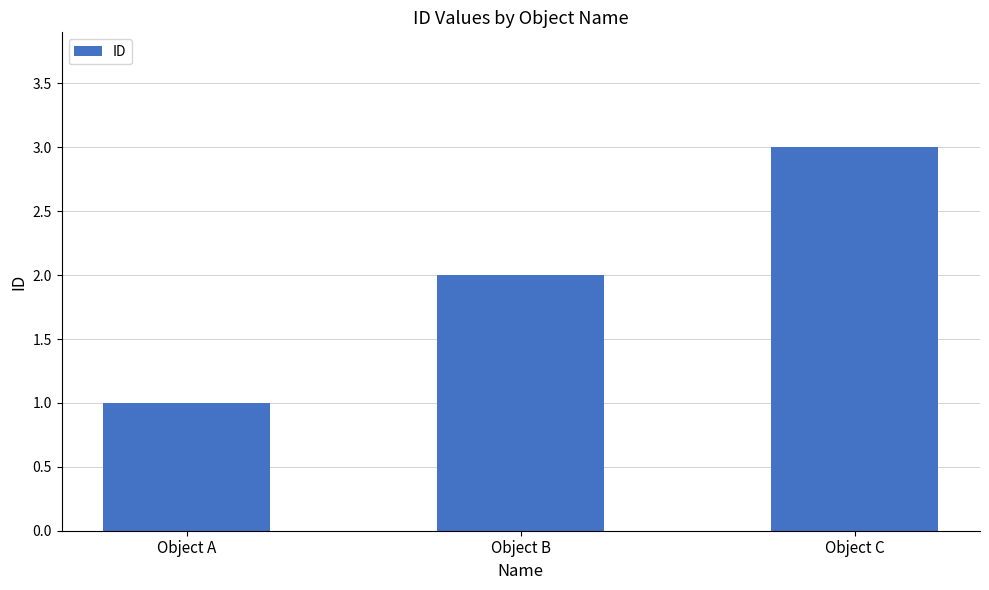

Are the bars horizontal?

No